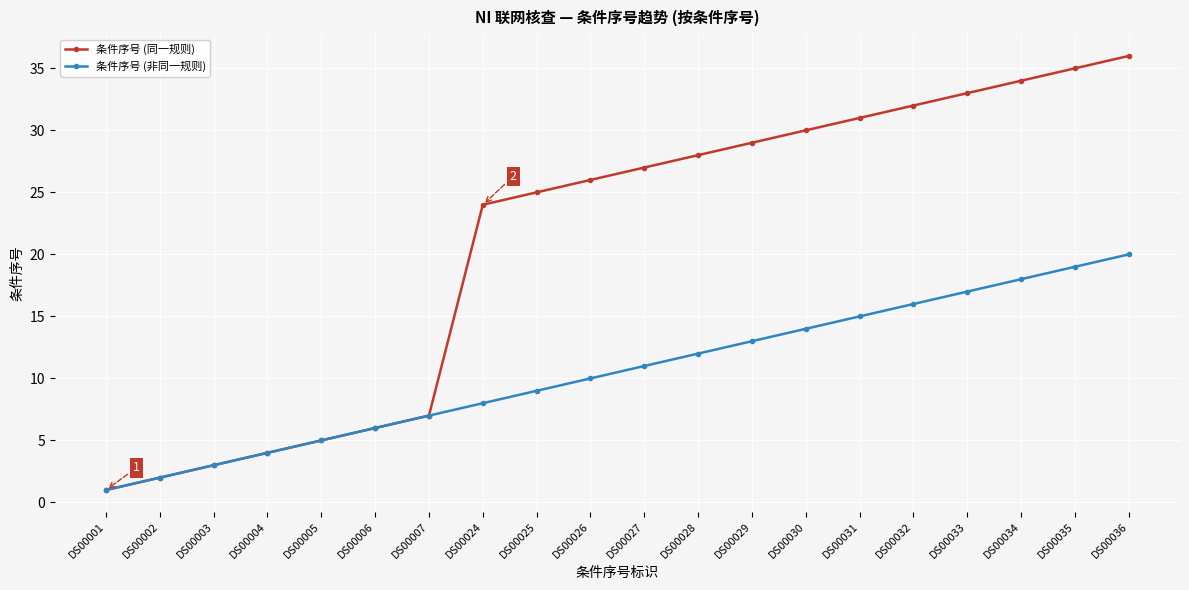

List the series in order of their overall mean, highest first.

条件序号 (同一规则), 条件序号 (非同一规则)